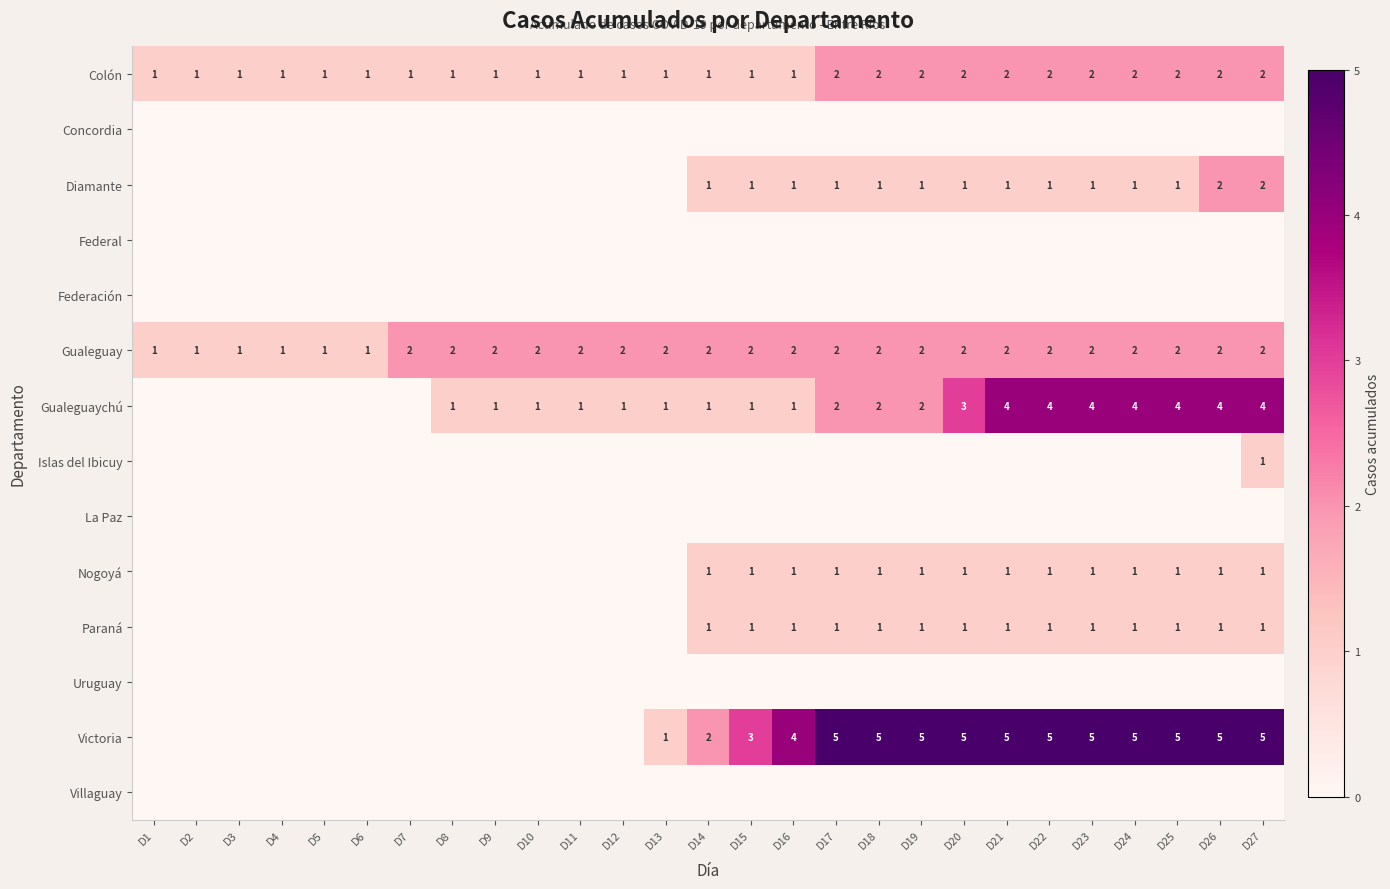

The Colón series shows 1 at D9. True or false?

True